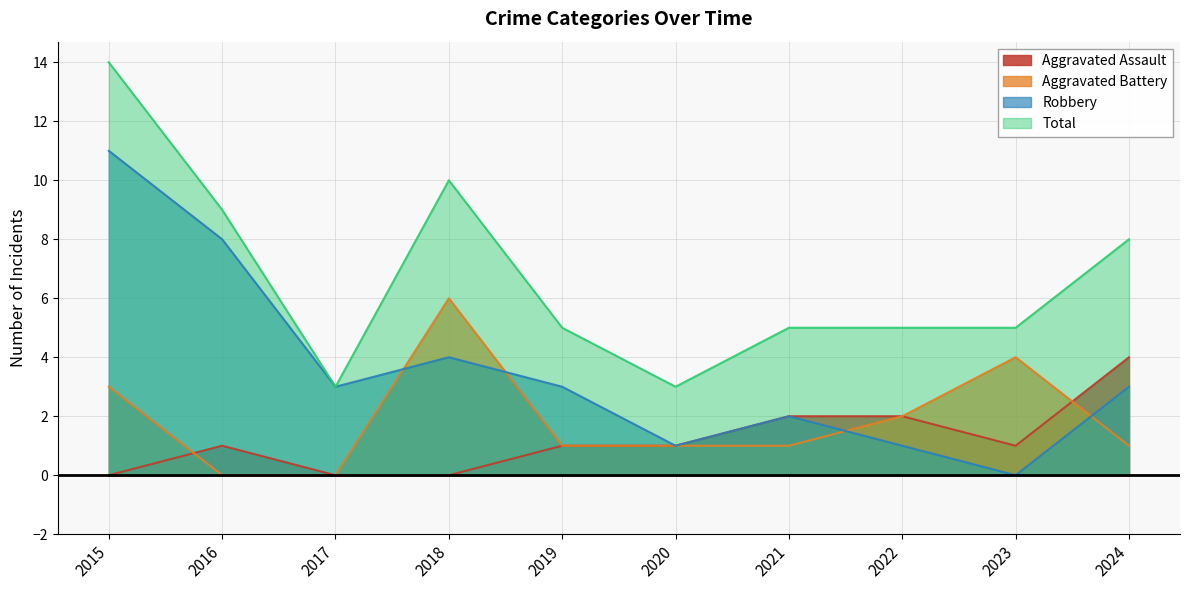

What is the value of the Aggravated Battery point at the 6th from the left?

1